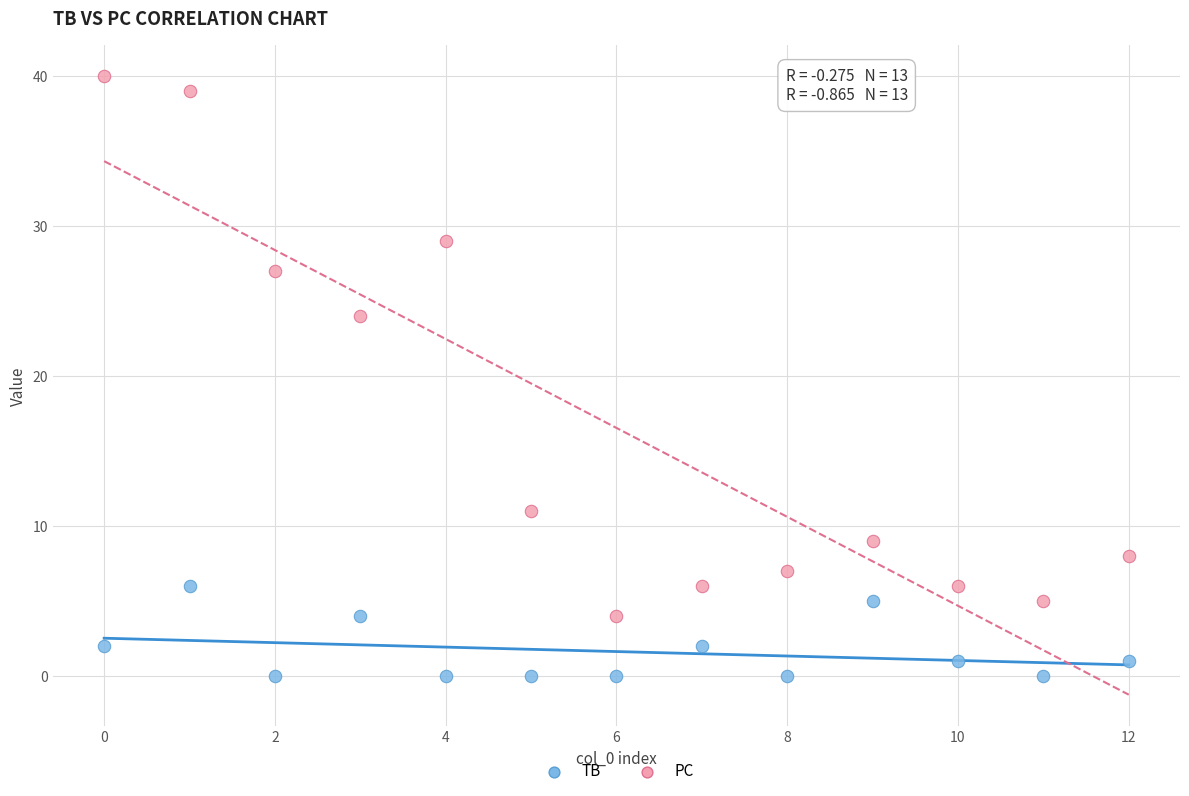

In the PC series, what Y value is closest to 22?

24